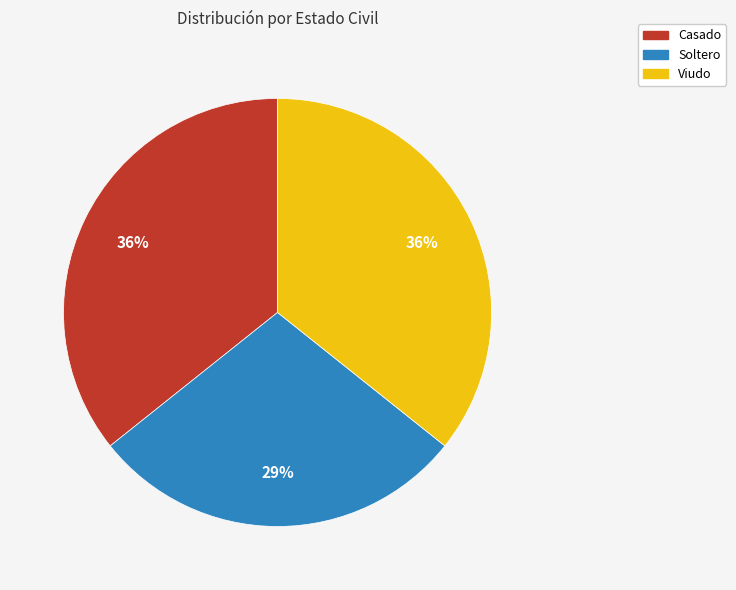

To the nearest percent, what is the combined percentage of Soltero and Viudo?

64%